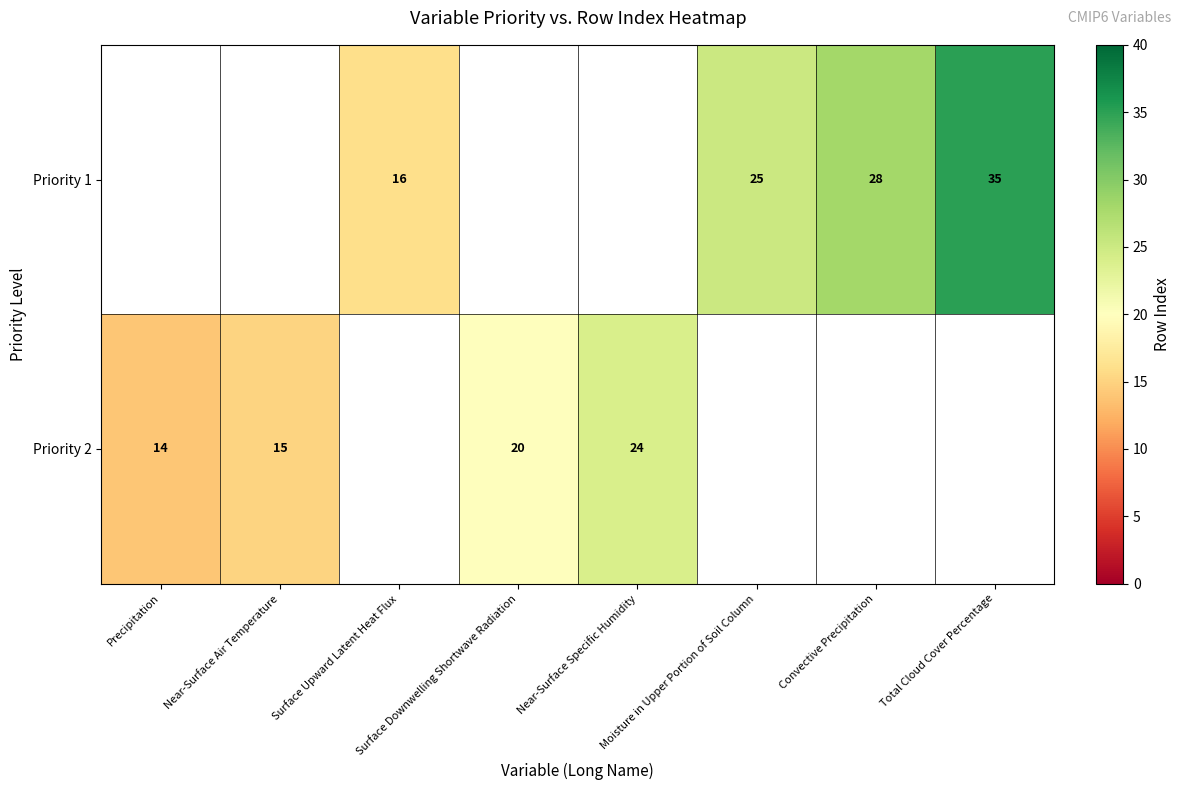

Read the Priority 2 value at Surface Downwelling Shortwave Radiation.

20.0